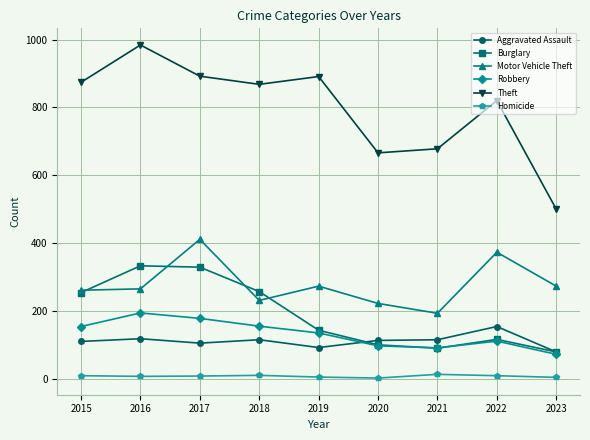

At 2018, list the series in order from largest to smallest.

Theft, Burglary, Motor Vehicle Theft, Robbery, Aggravated Assault, Homicide